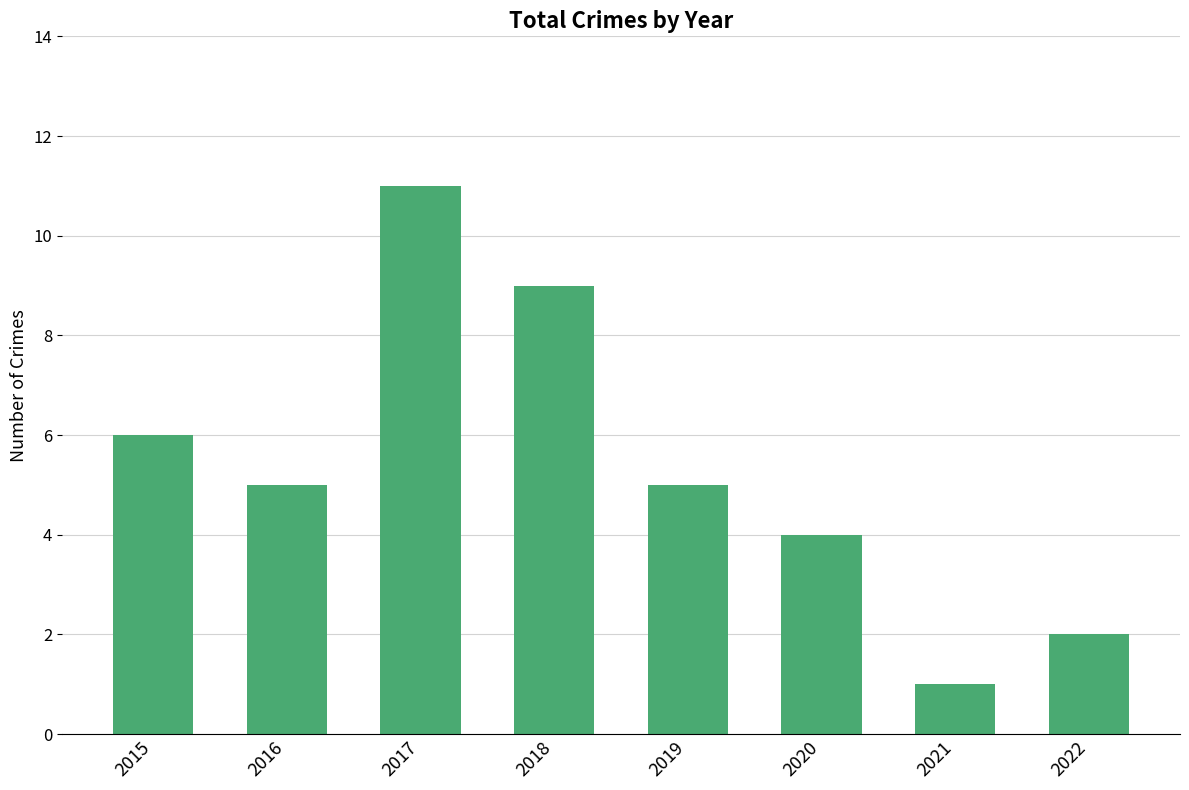

What is the change in value from 2017 to 2018?

-2